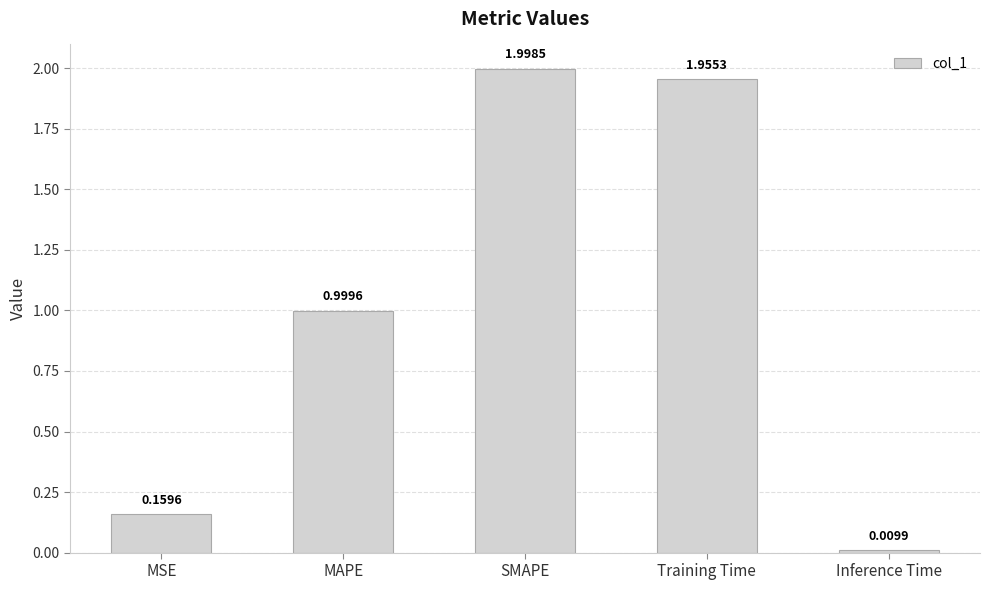

Which label corresponds to the smallest value in the chart?

Inference Time